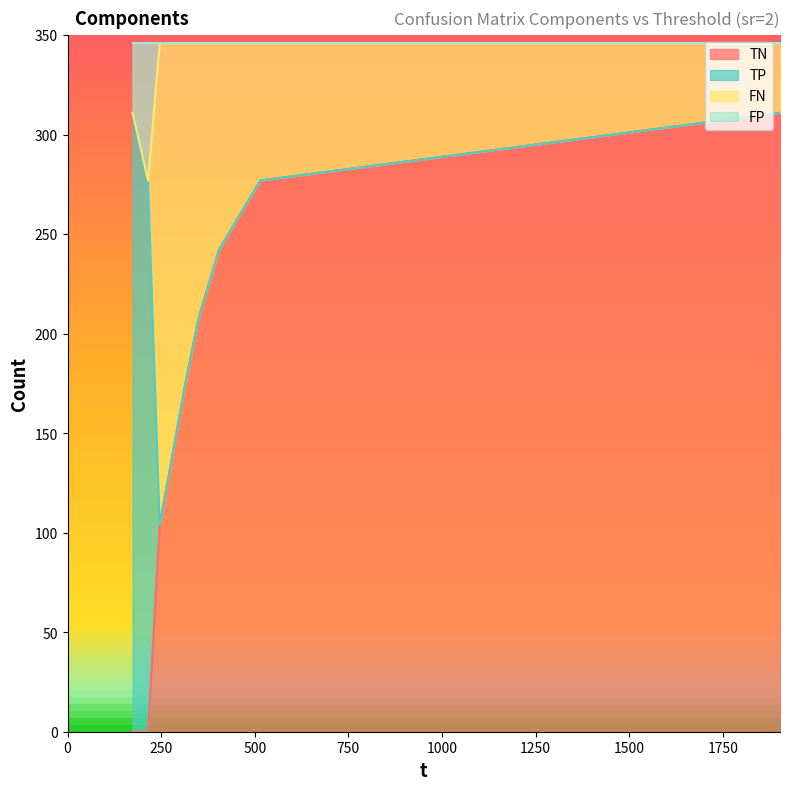

True or false: FP and TN cross at least once.

False